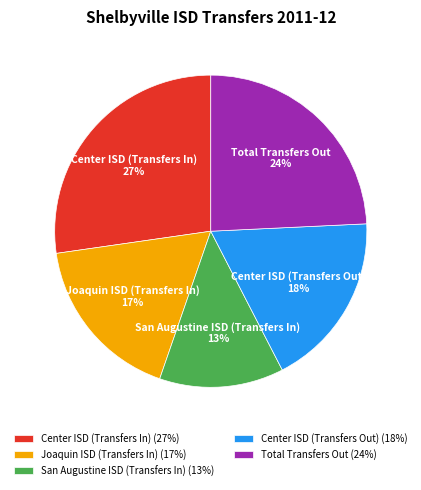

True or false: Total Transfers Out accounts for 24% of the total.

True